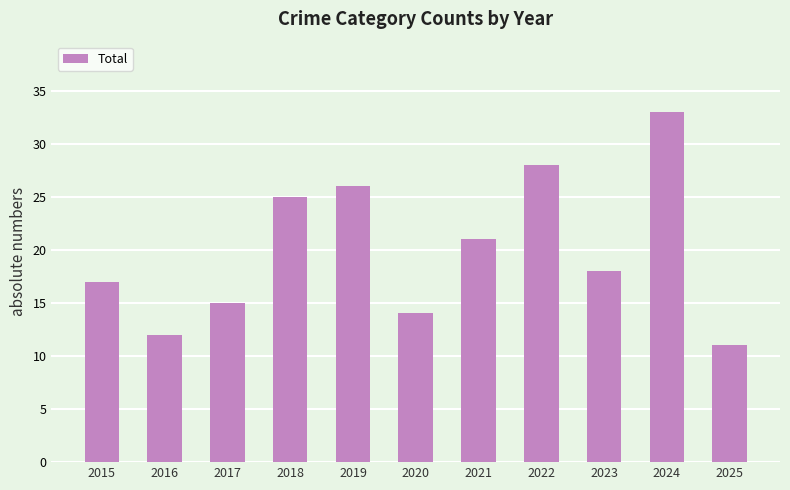

List the labels in order of value, largest first.

2024, 2022, 2019, 2018, 2021, 2023, 2015, 2017, 2020, 2016, 2025